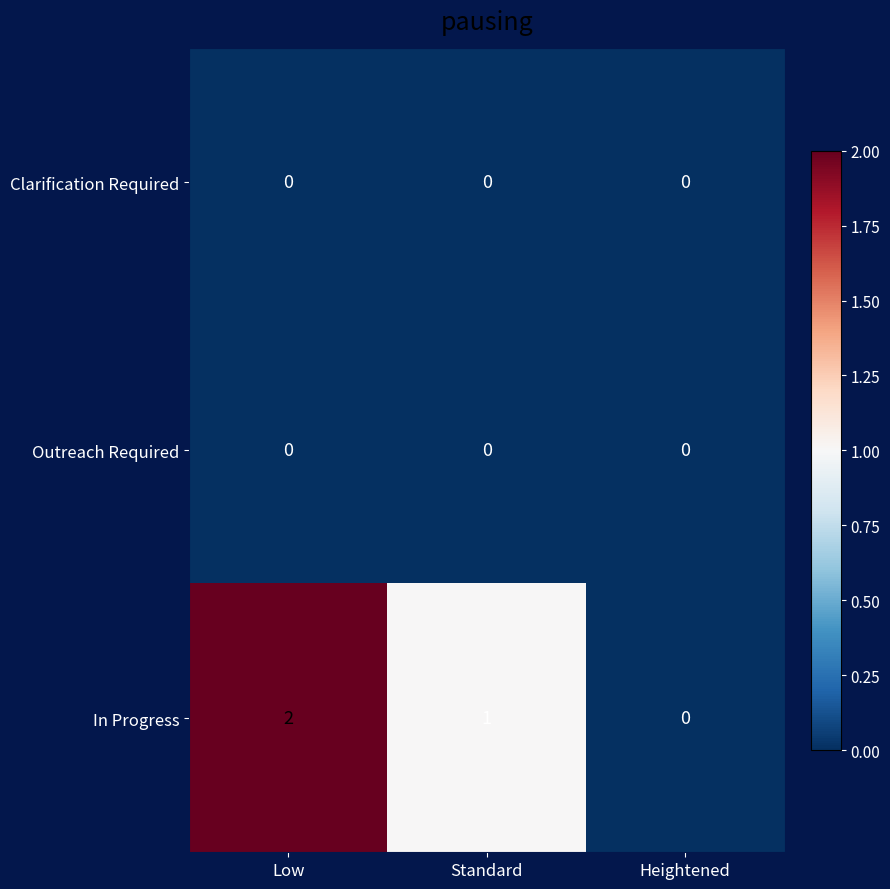

Where is In Progress nearest to the value 1?

Standard